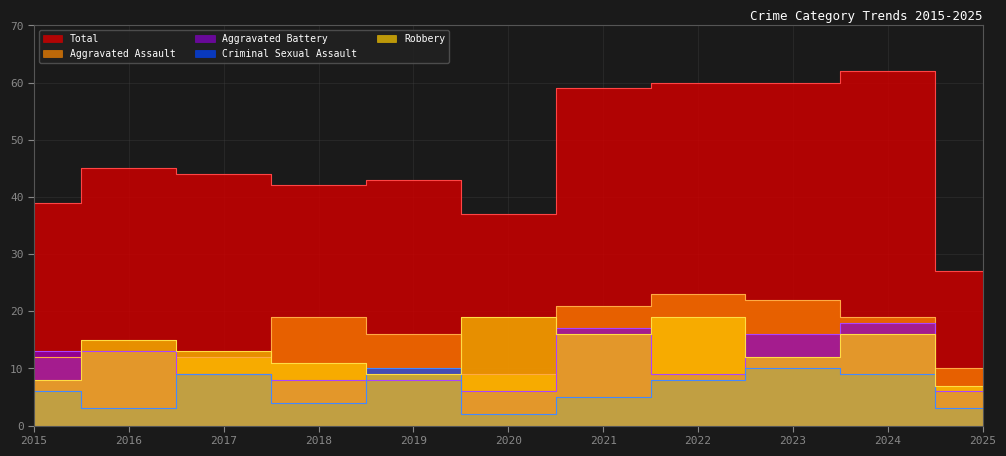

What is the value of the Robbery point at the 6th from the left?

19